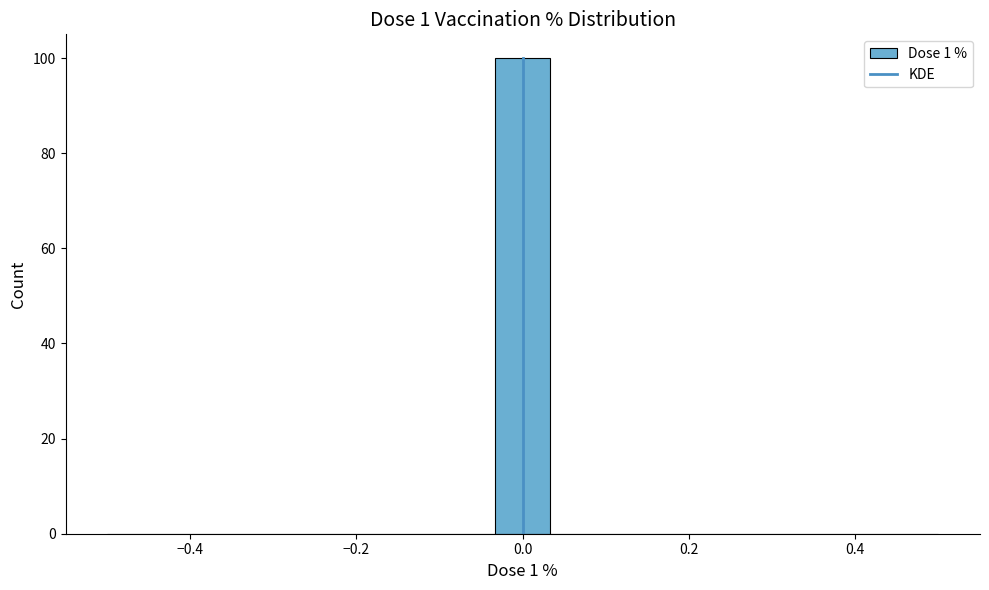

Around what value on the x-axis is the tallest bar? Give the approximate position of its centre, as read against the axis.

0.00